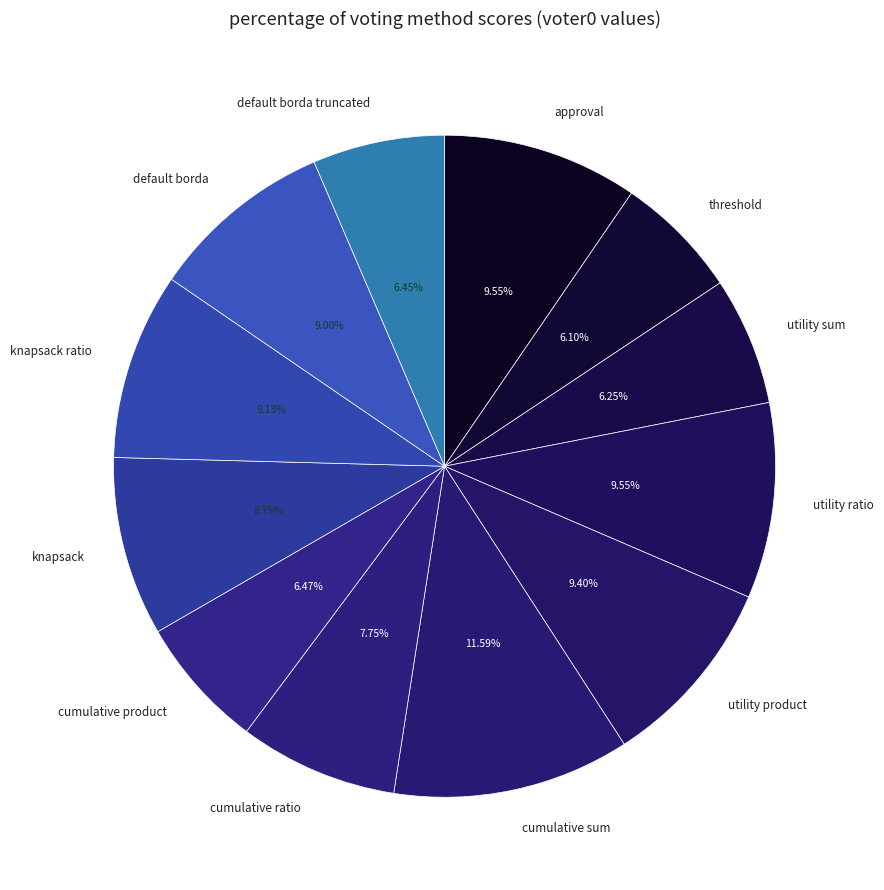

Which category has the biggest portion of the pie?

cumulative sum